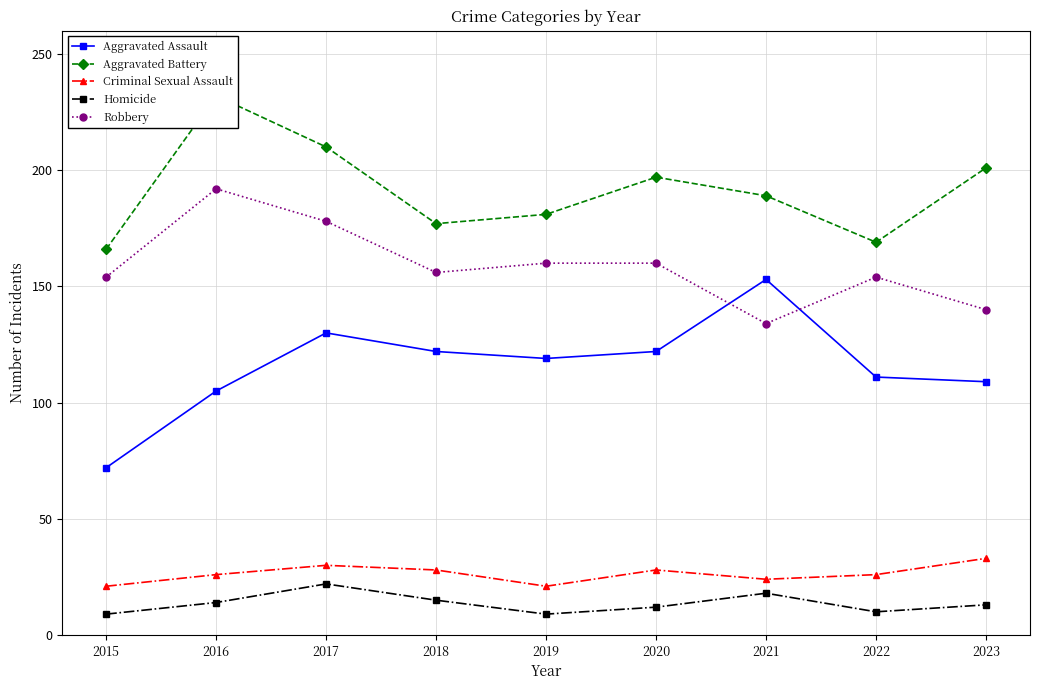

At how many categories does at least one series exceed 15?

9